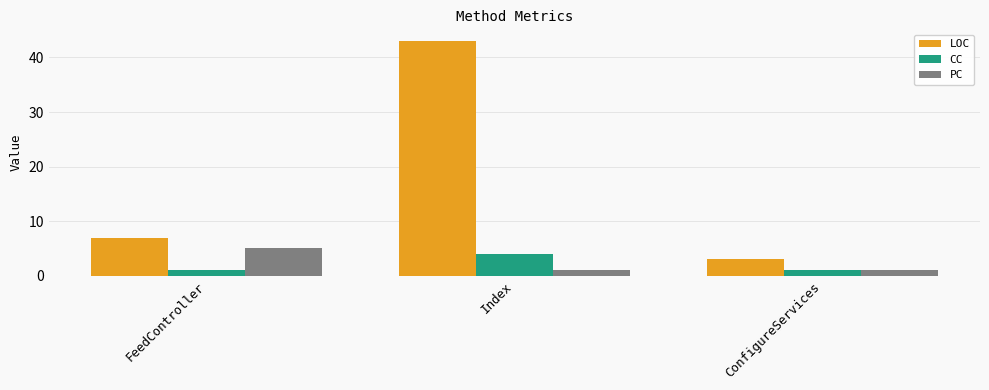

Rank the series at Index from lowest to highest value.

PC, CC, LOC